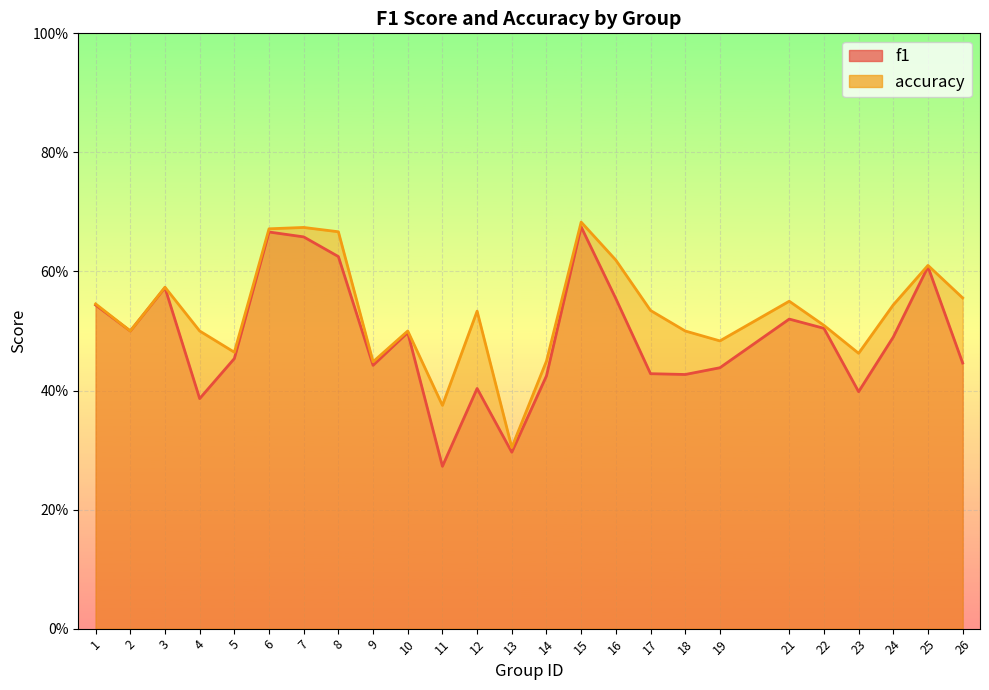

At 5, list the series in order from largest to smallest.

accuracy, f1